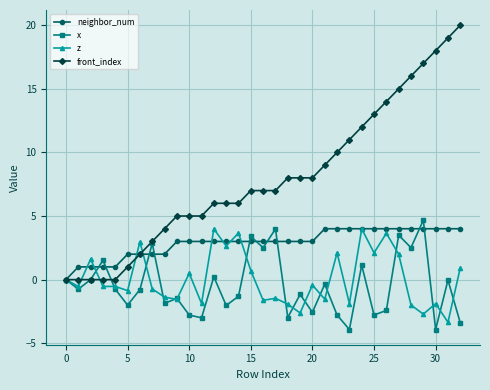

Which series has the largest range (max minus min)?

front_index